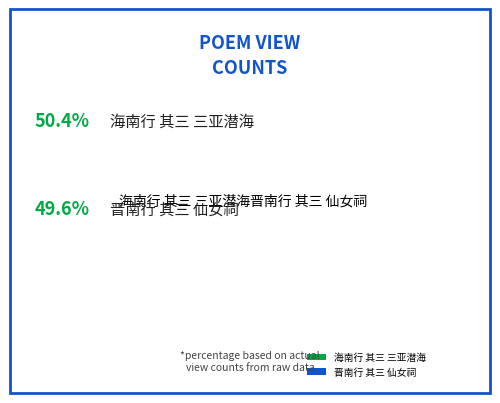

Approximately how many times larger is the value at 晋南行 其三 仙女祠 compared to 海南行 其三 三亚潜海?

1.0